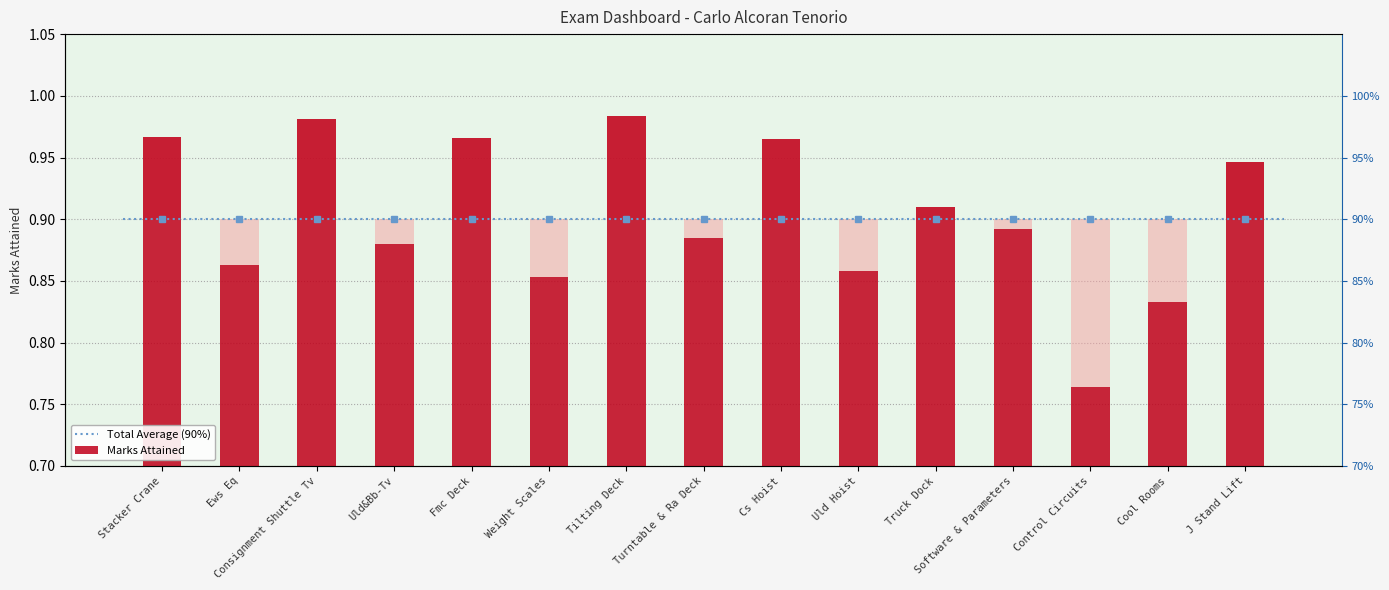

Reading left to right, transcribe all the data shown in this chart.

1.0	0.9	1.0	0.9	1.0	0.9	1.0	0.9	1.0	0.9	0.9	0.9	0.8	0.8	0.9